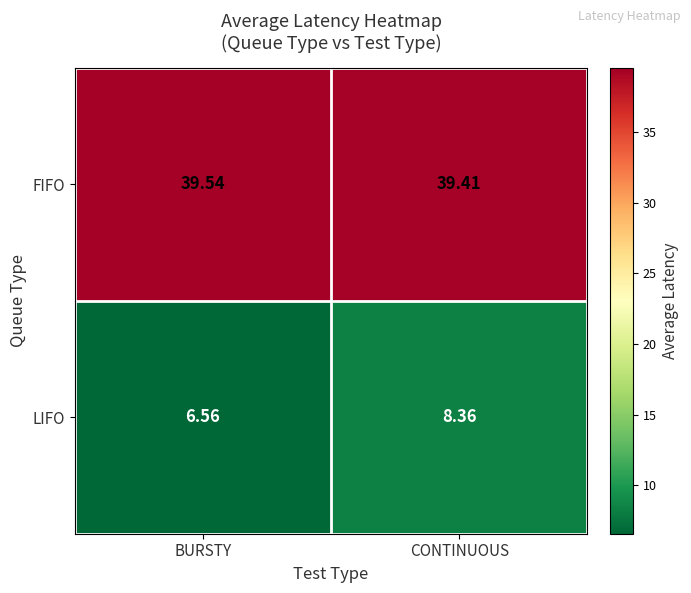

Where is FIFO nearest to the value 39?

CONTINUOUS